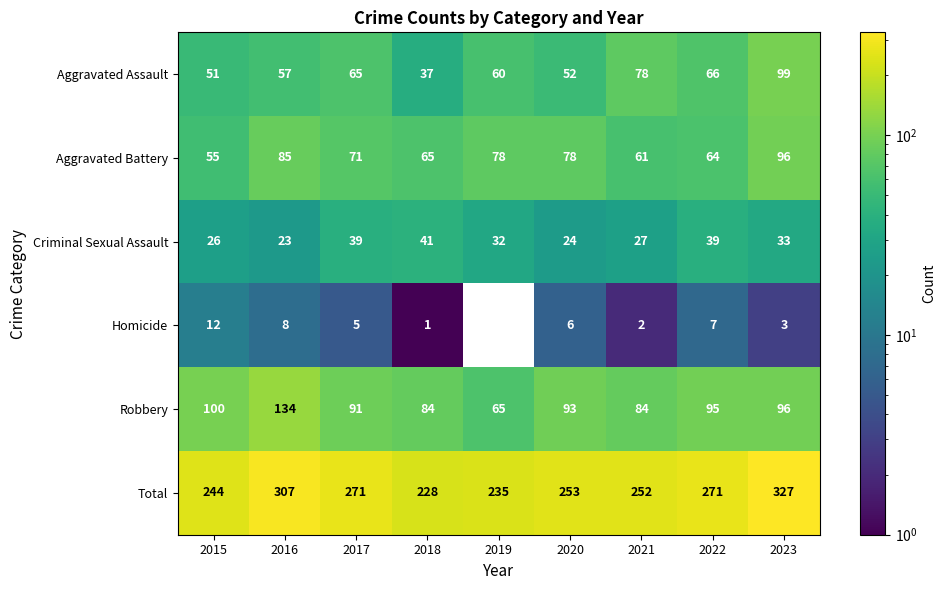

How many distinct data groups are displayed?

6